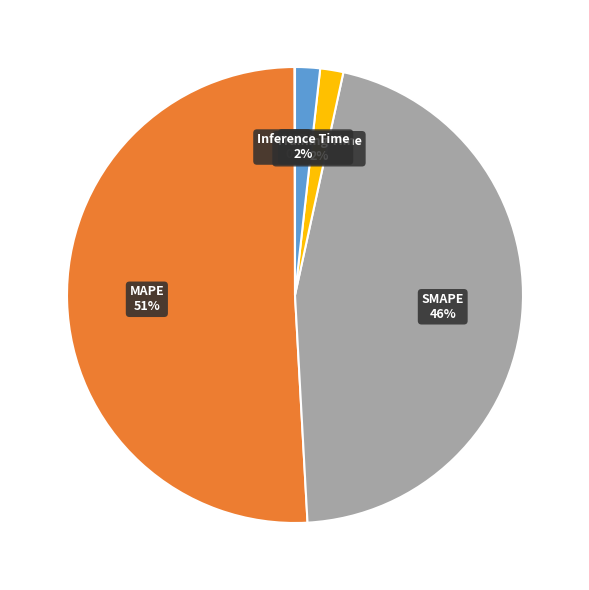

Is MAPE the majority of the pie?

Yes